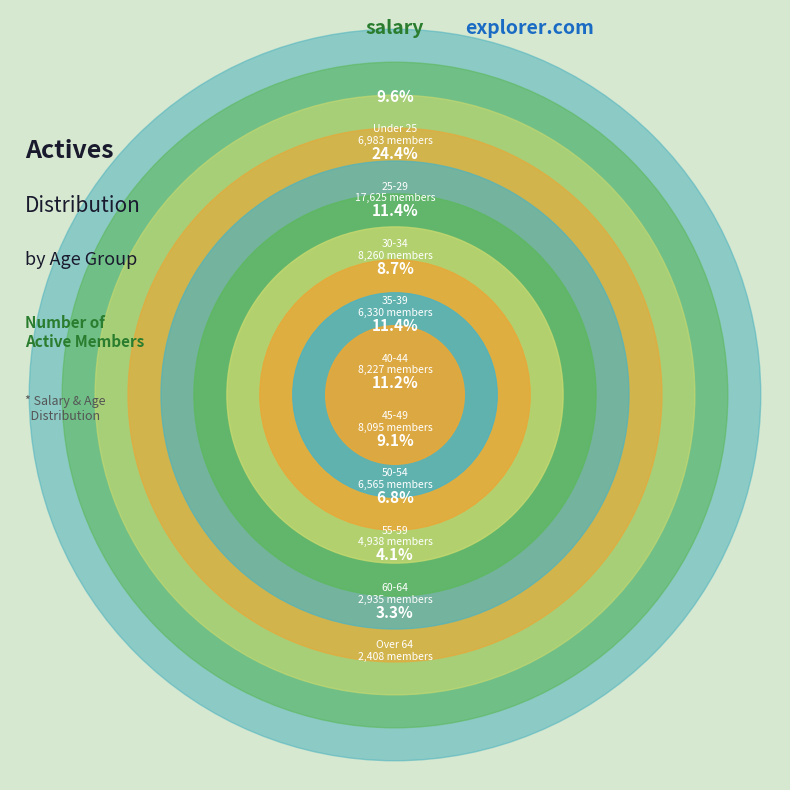

Rank the categories by value from highest to lowest.

25-29, 30-34, 40-44, 45-49, Under 25, 50-54, 35-39, 55-59, 60-64, Over 64